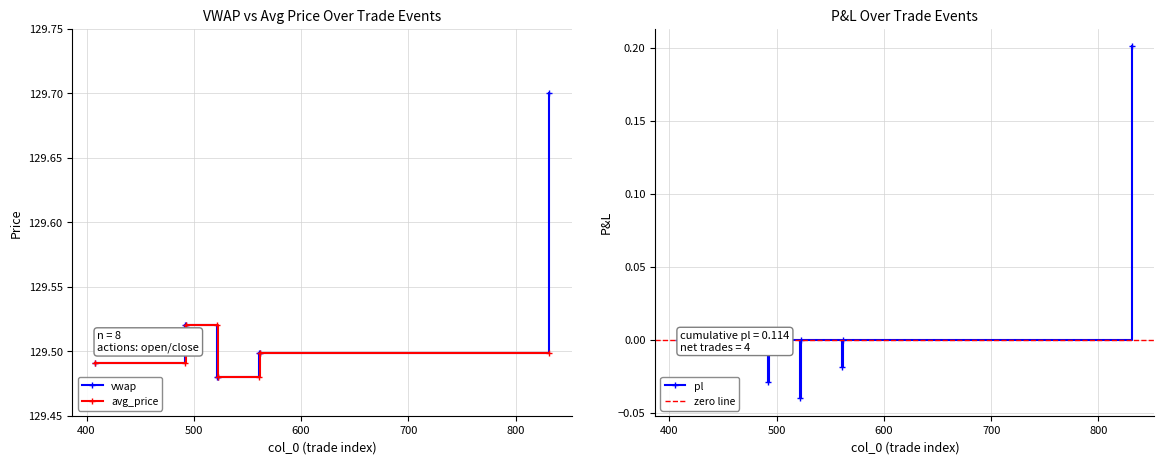

Is the value of vwap at 523 greater than the value of avg_price at 561?

No